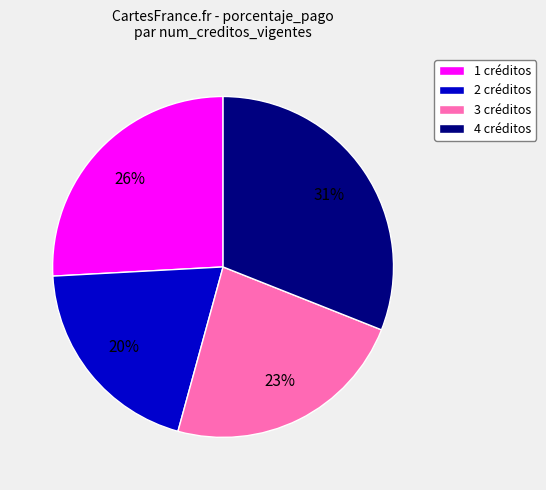

What is the ratio of the value at 4 créditos to the value at 3 créditos?

1.3